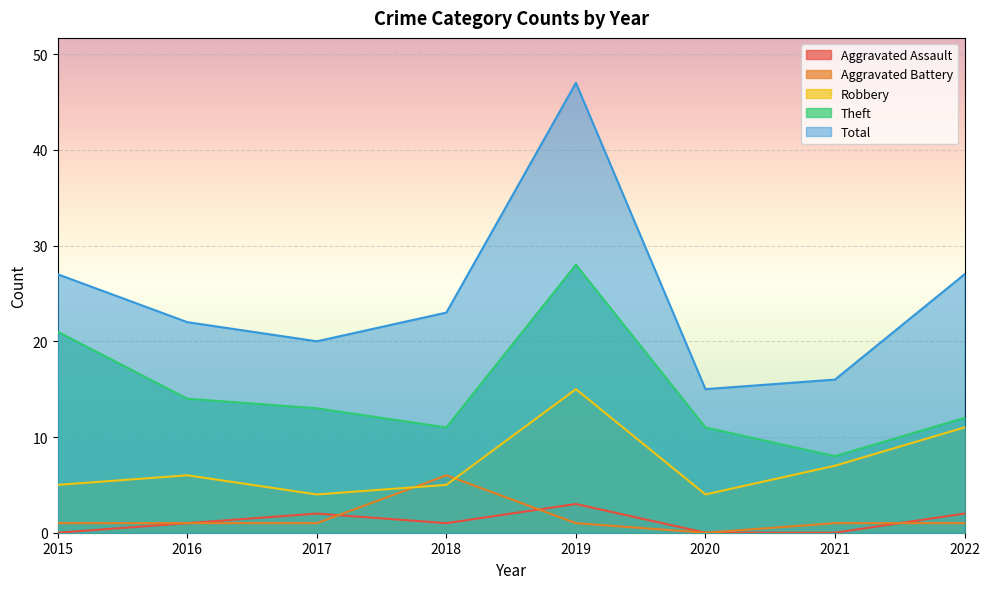

At which label does Aggravated Battery first exceed 1?

2018